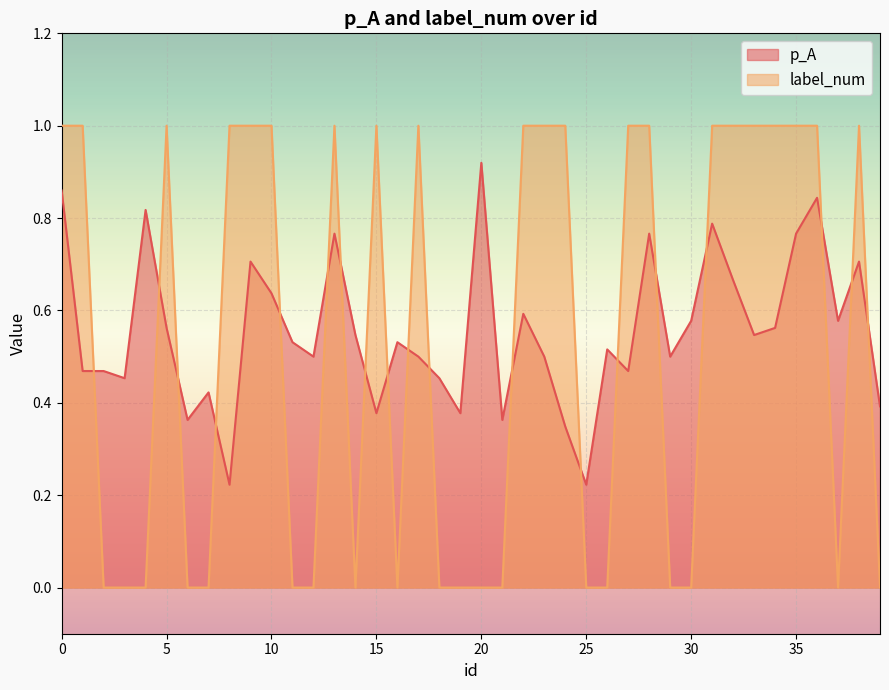

Read the p_A value at 35.

0.8